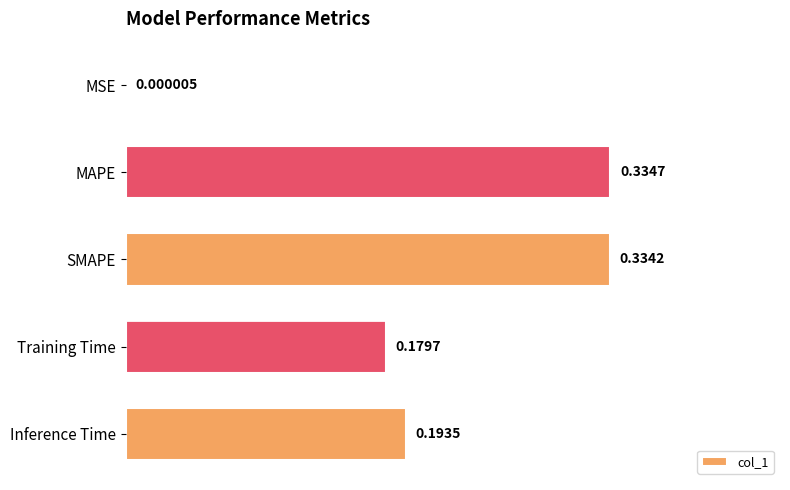

What is the sum of all values?

1.0